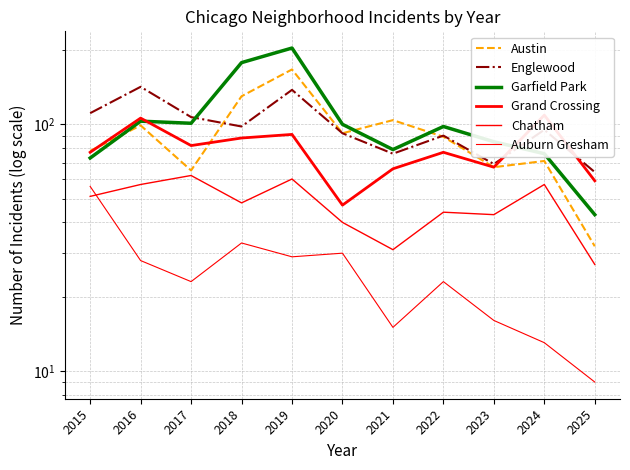

Rank the series at 2022 from lowest to highest value.

Auburn Gresham, Chatham, Grand Crossing, Austin, Englewood, Garfield Park